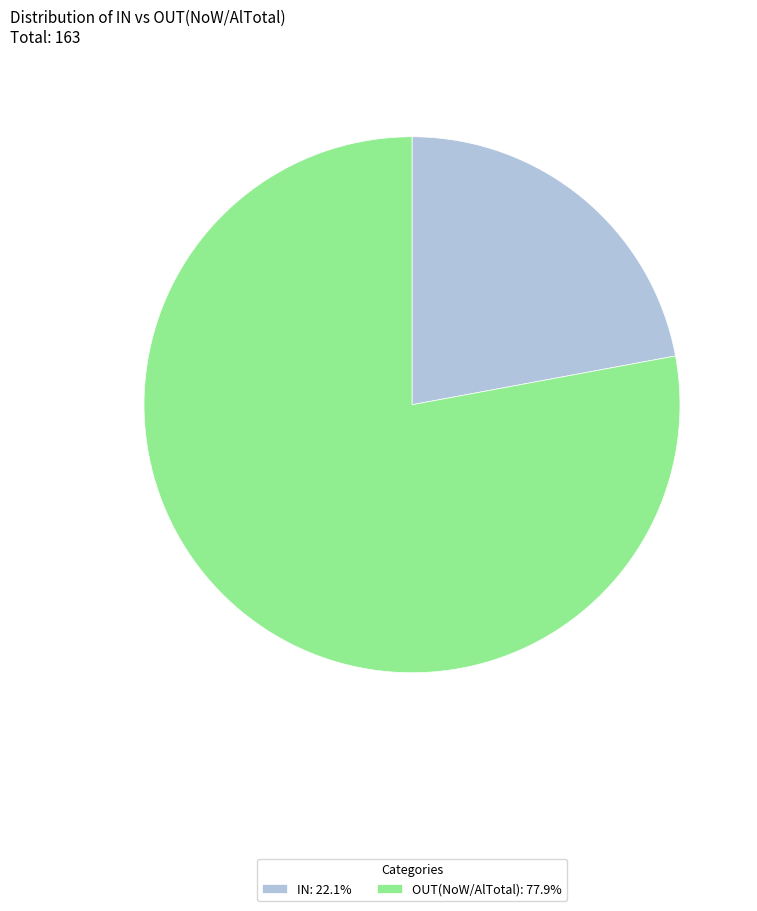

Which category has the smallest portion of the pie?

IN